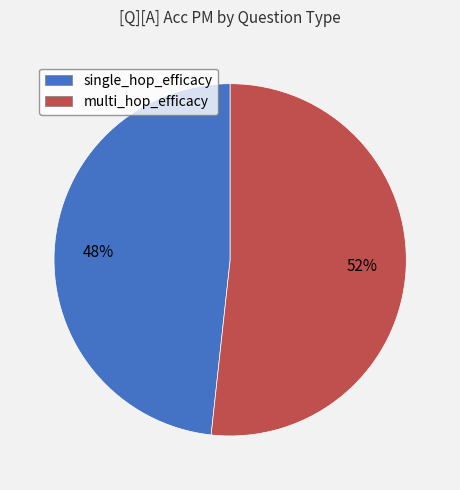

Rank the categories by value from lowest to highest.

single_hop_efficacy, multi_hop_efficacy